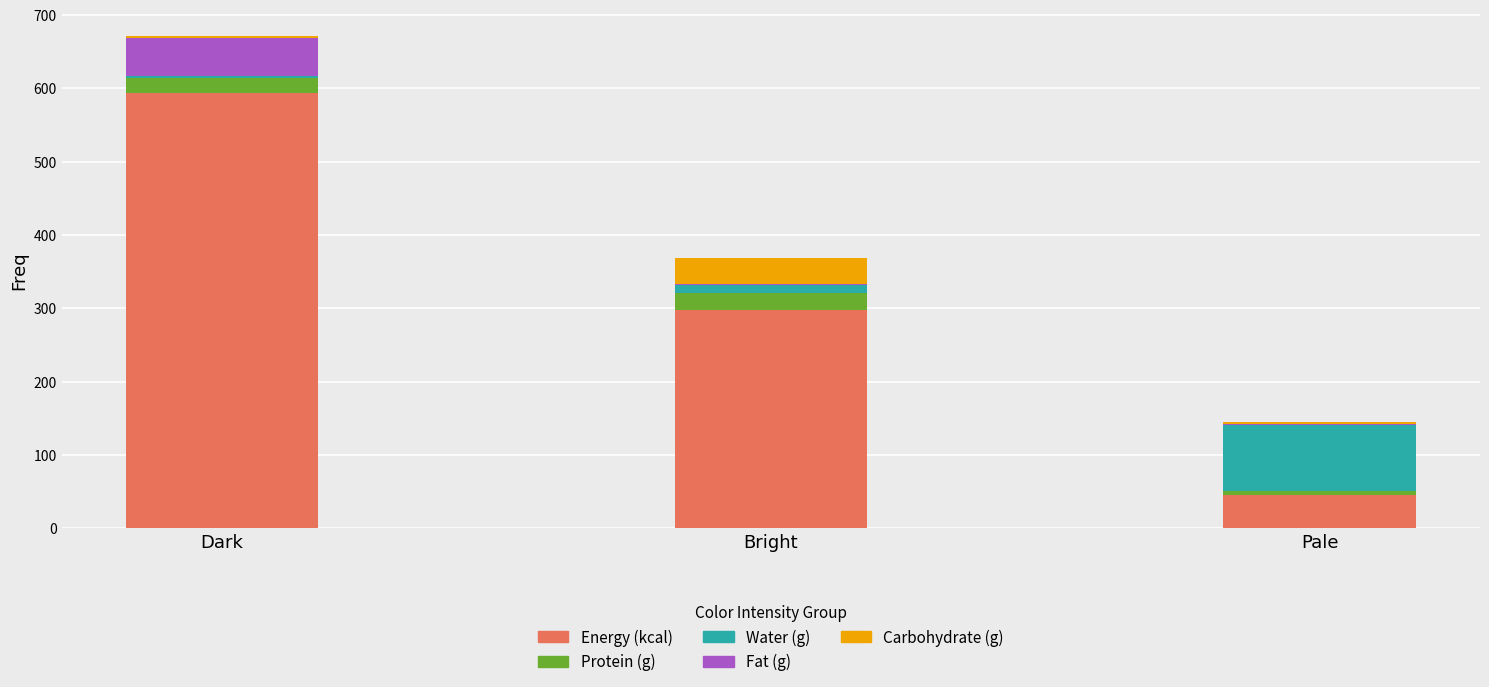

What is the highest value of the Energy (kcal) series?

594.0